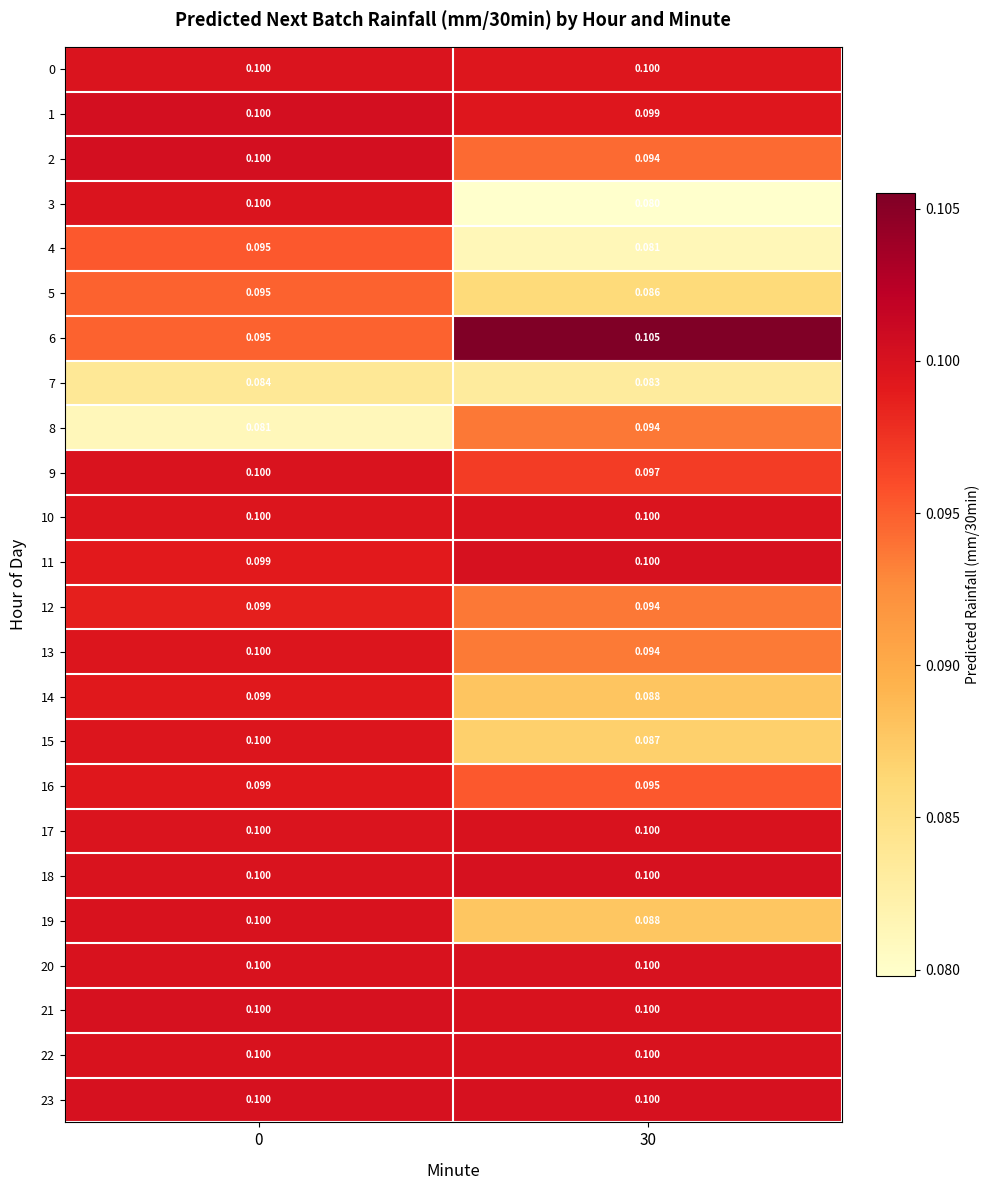

Is the value of 22 at 0 greater than the value of 19 at 30?

Yes